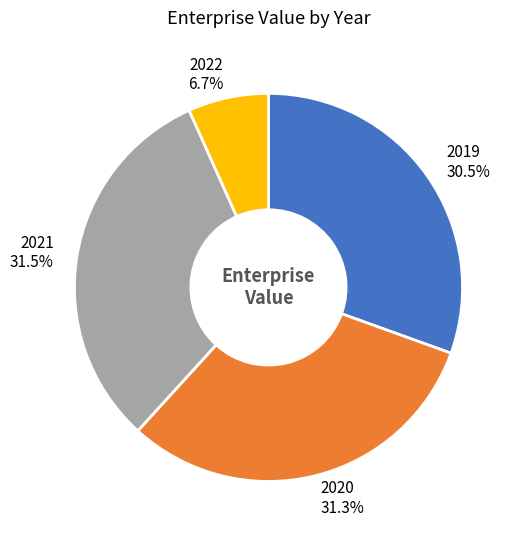

True or false: 2022 accounts for 2% of the total.

False